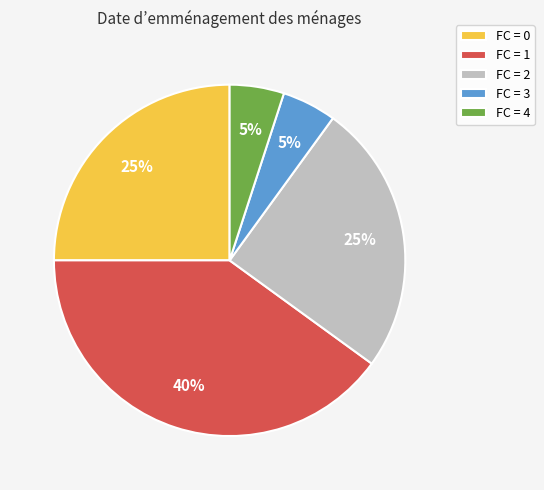

Count the number of slices in the pie.

5